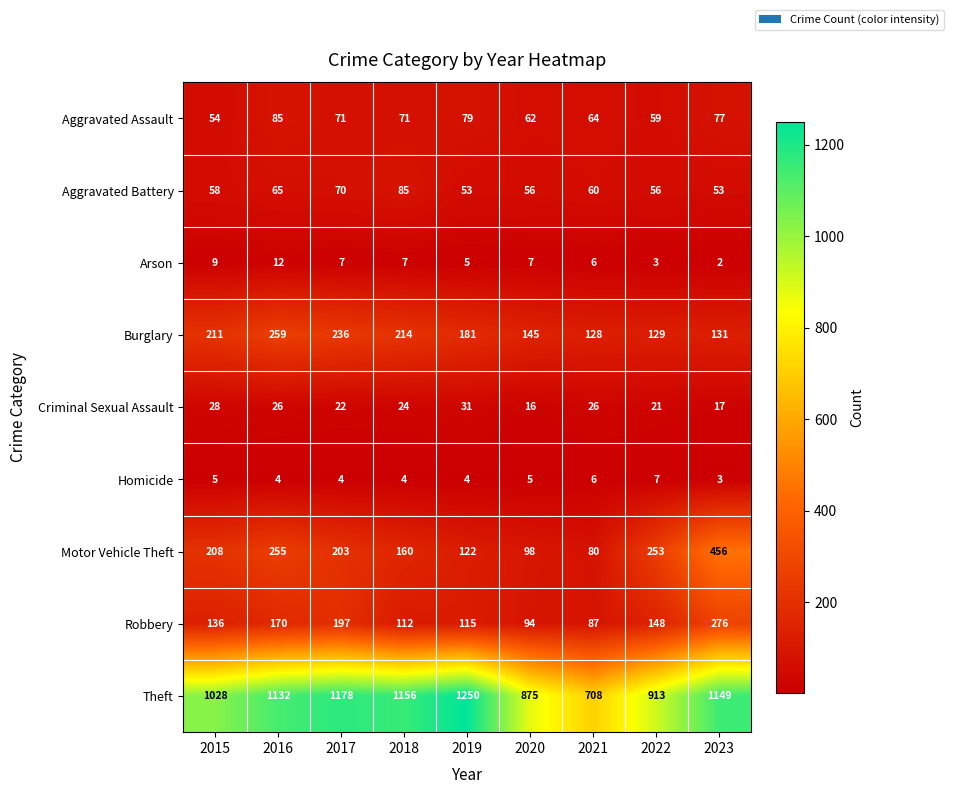

Rank the series at 2016 from highest to lowest value.

Theft, Burglary, Motor Vehicle Theft, Robbery, Aggravated Assault, Aggravated Battery, Criminal Sexual Assault, Arson, Homicide